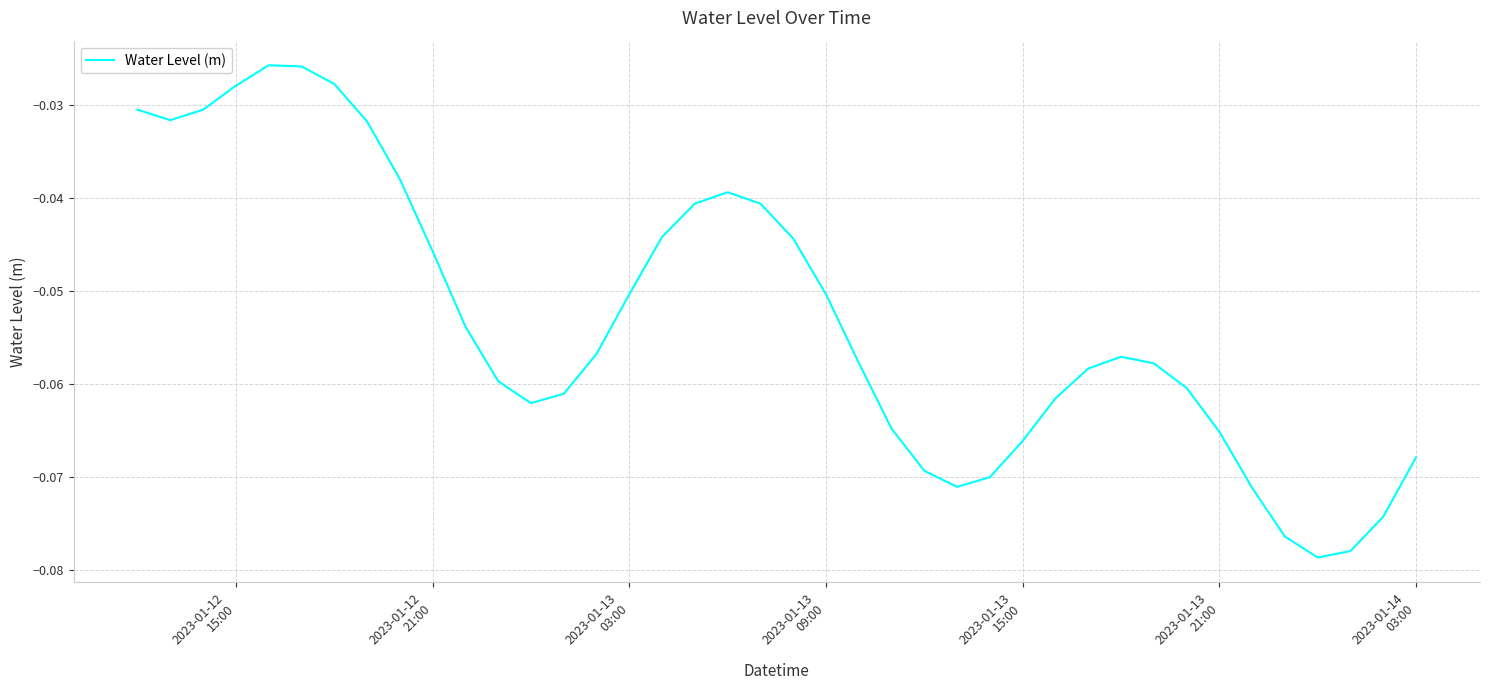

What is the sum of all values?

-2.1